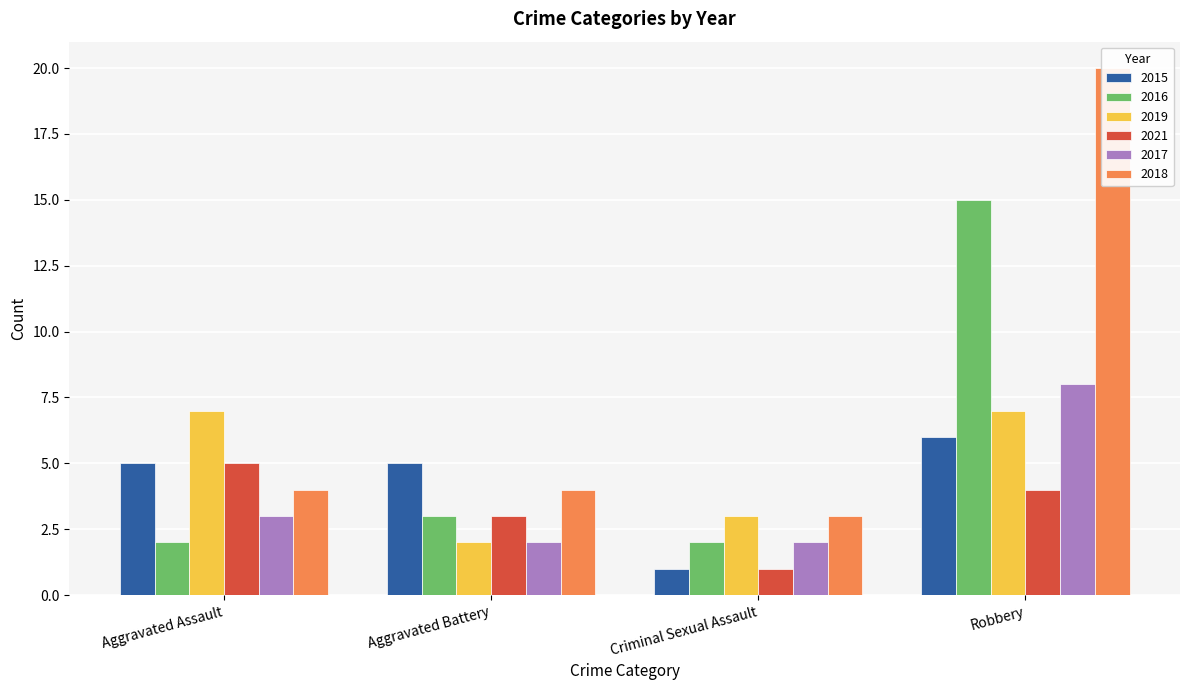

How many groups of bars are there?

4